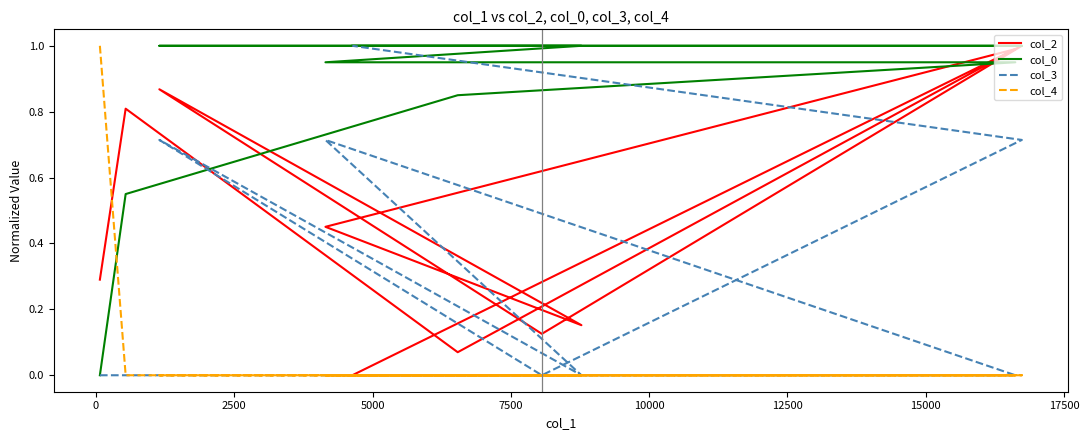

Count the number of categories in the chart.

10